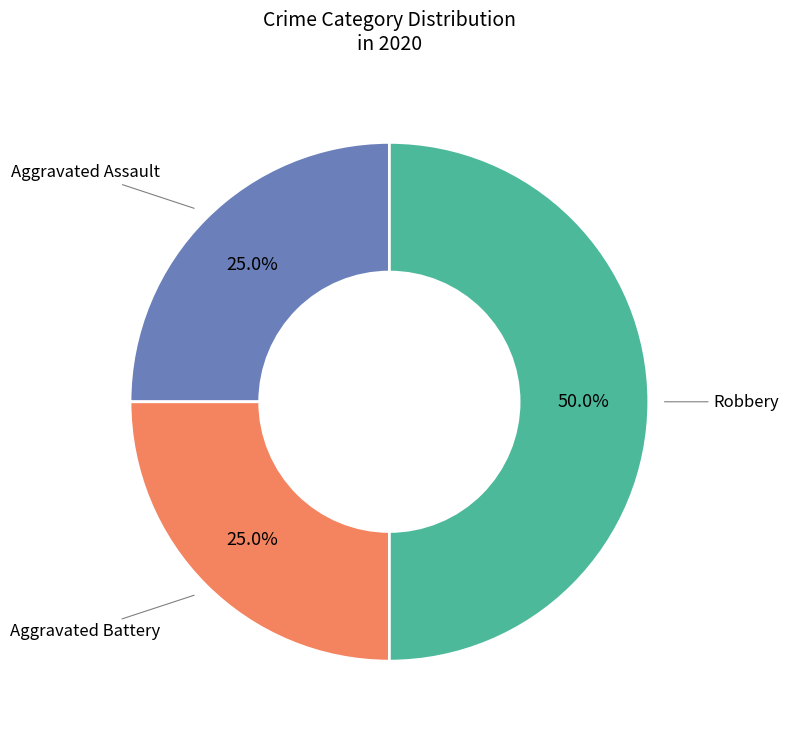

Count the number of slices in the pie.

3